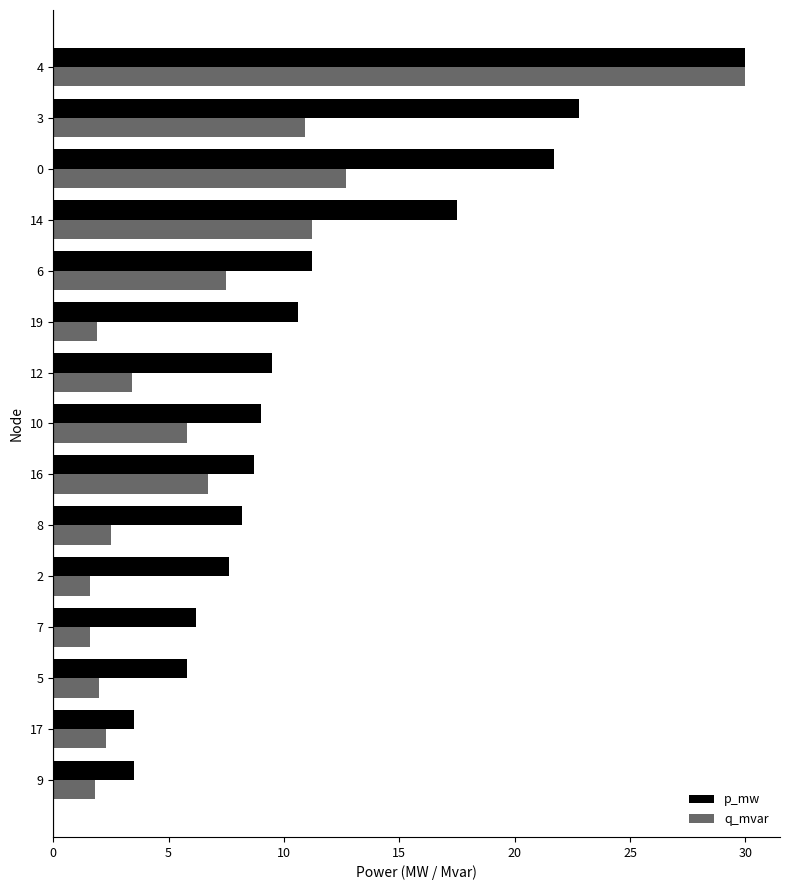

What is the average value of the p_mw series?

11.7